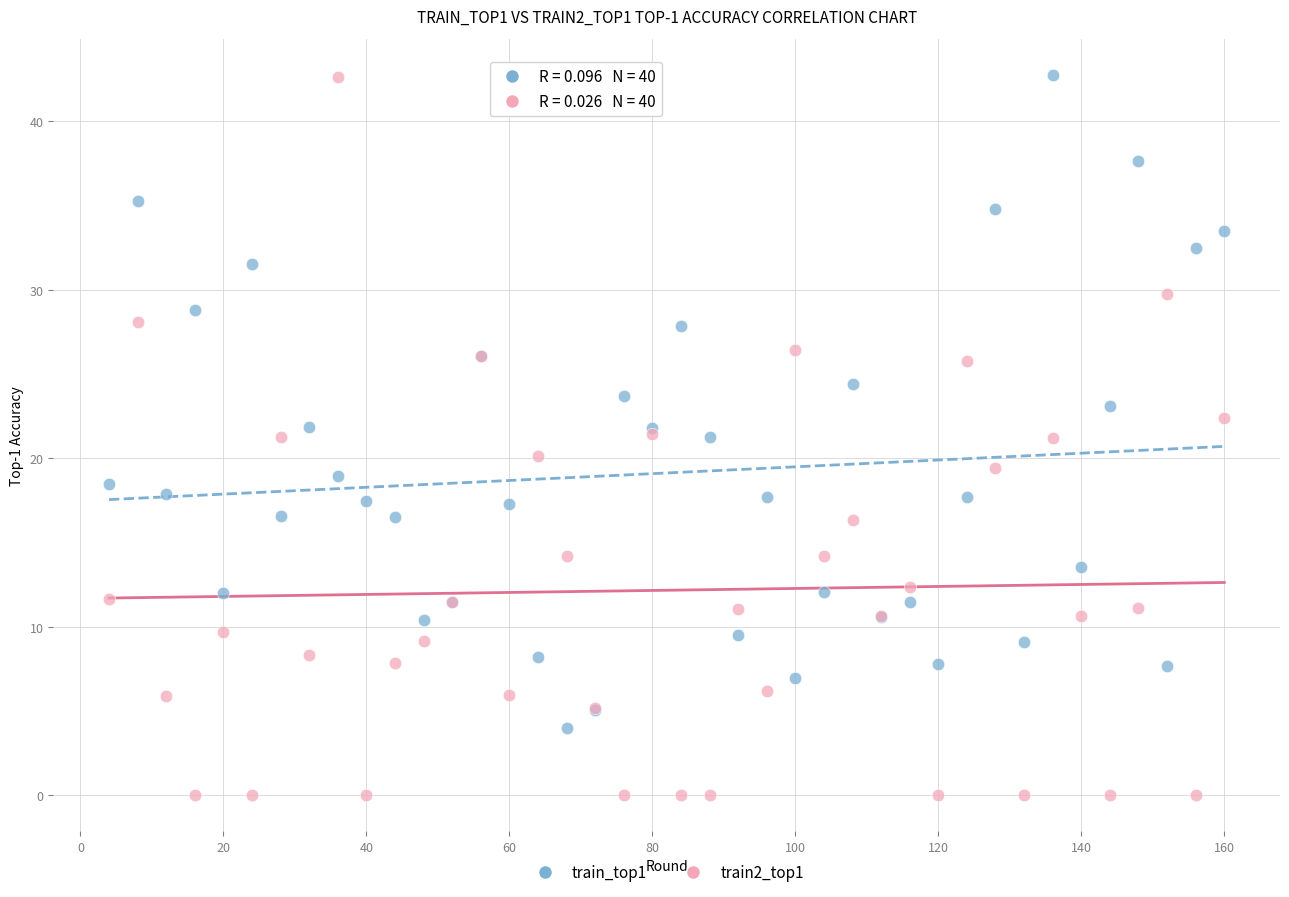

Which series contains the lowest Y value?

train2_top1